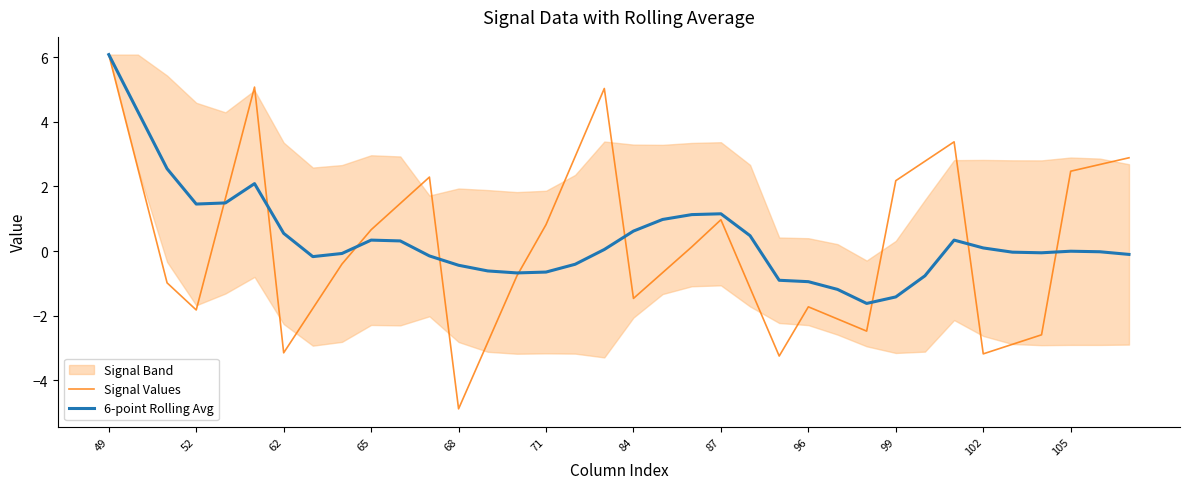

Which series ends up on top after the final intersection of Signal Values and 6-point Rolling Avg?

Signal Values